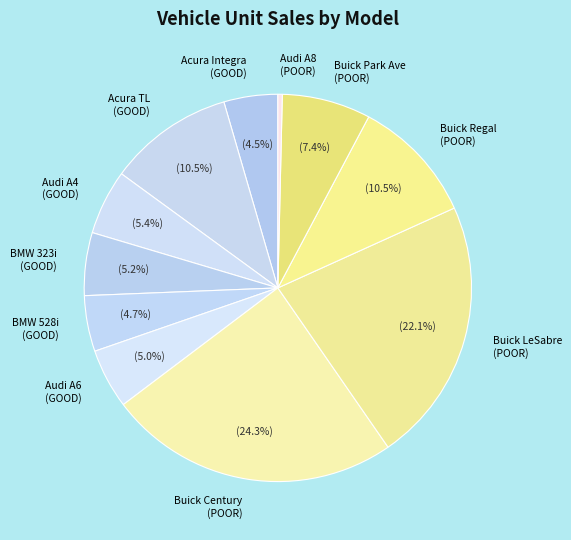

What is the smallest slice in the pie chart?

Audi A8 (POOR)